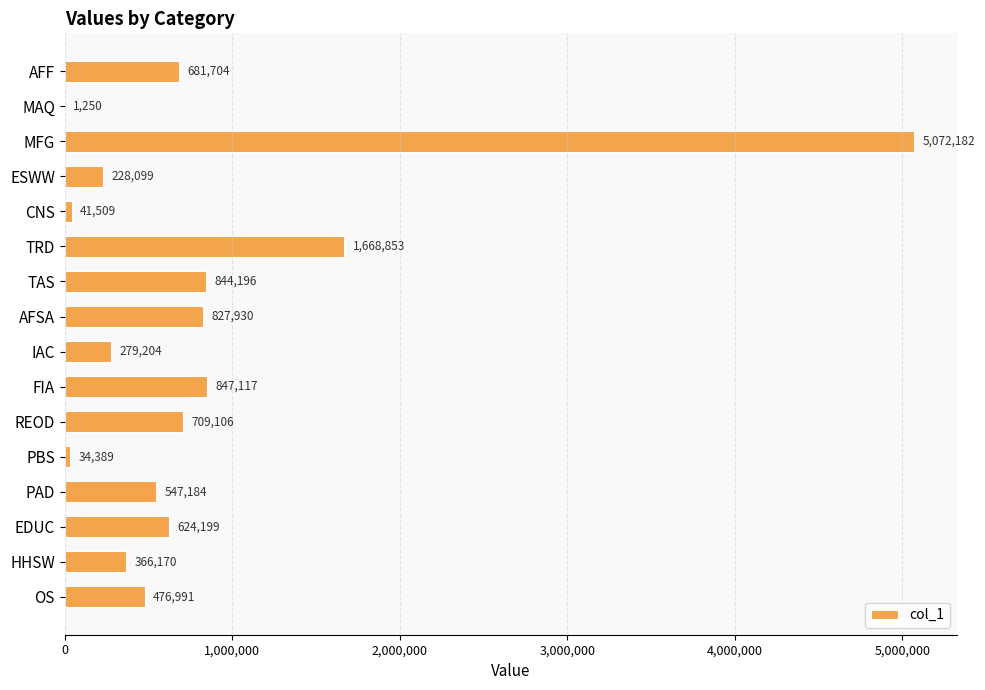

What is the average value?

828130.3